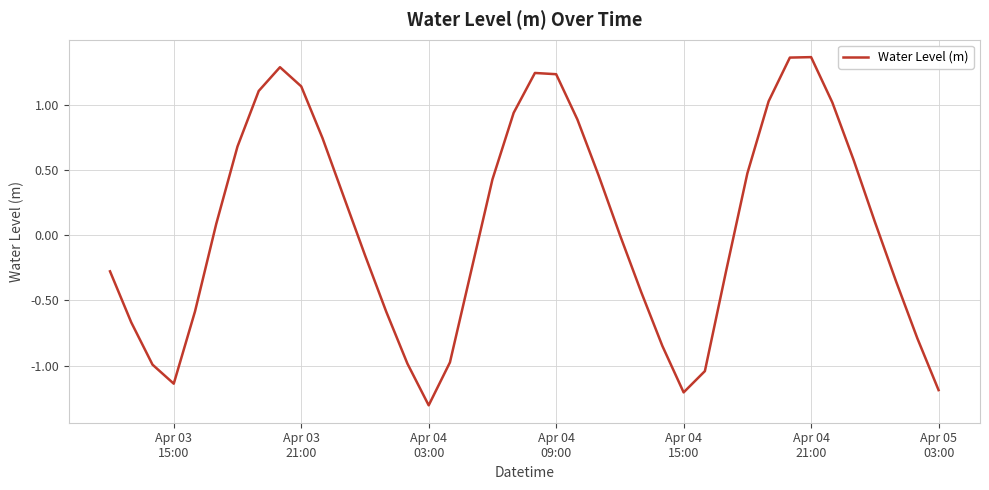

What is the average value?

0.1